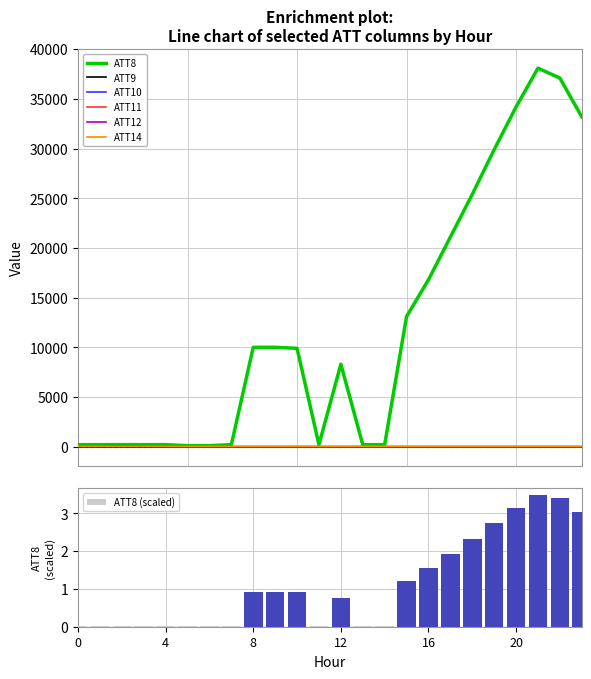

Is it true that ATT8 equals 13100.0 at 15?

True